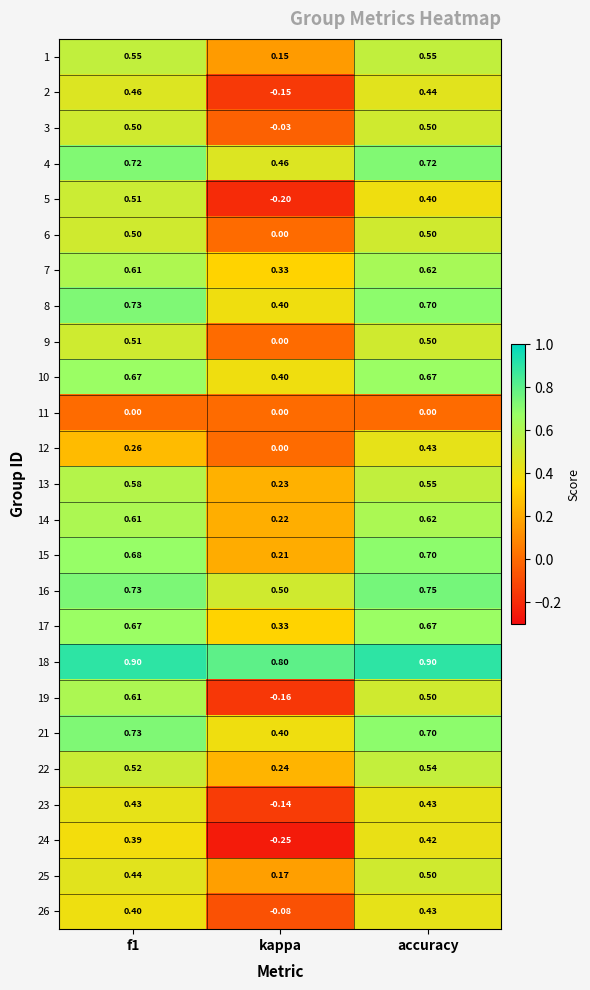

At which category does the chart reach its minimum across all series?

kappa